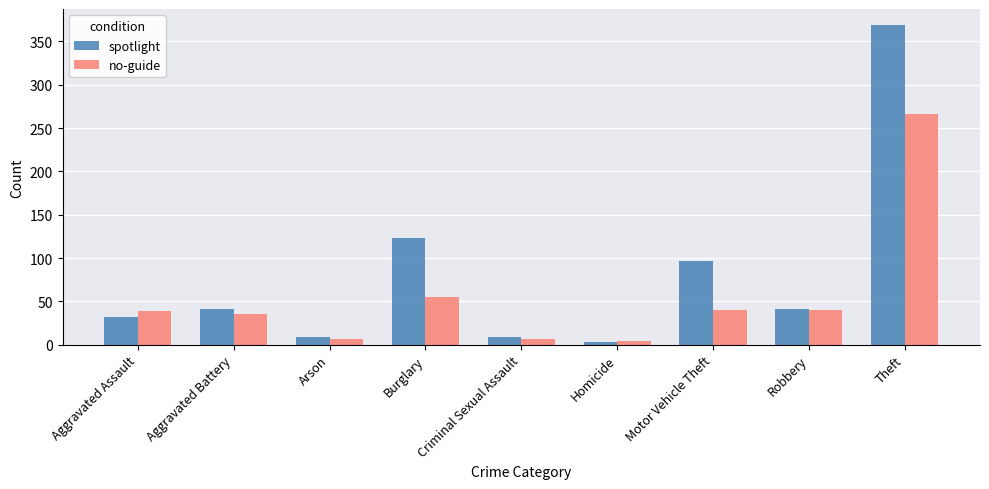

What is the highest value of the no-guide series?

266